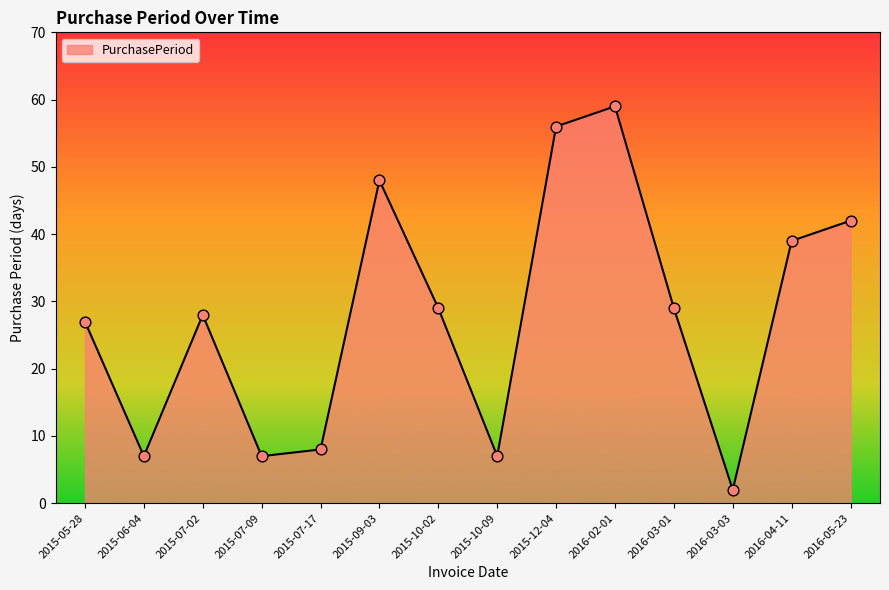

Which has a higher value, 2015-07-17 or 2015-07-09?

2015-07-17